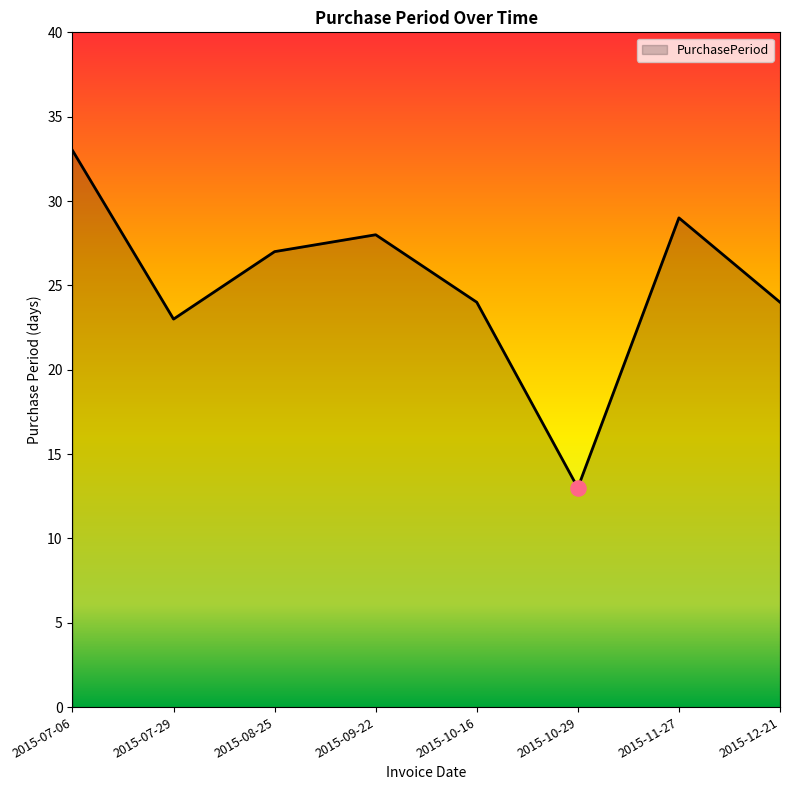

Approximately how many times larger is the value at 2015-10-29 compared to 2015-07-29?

0.6